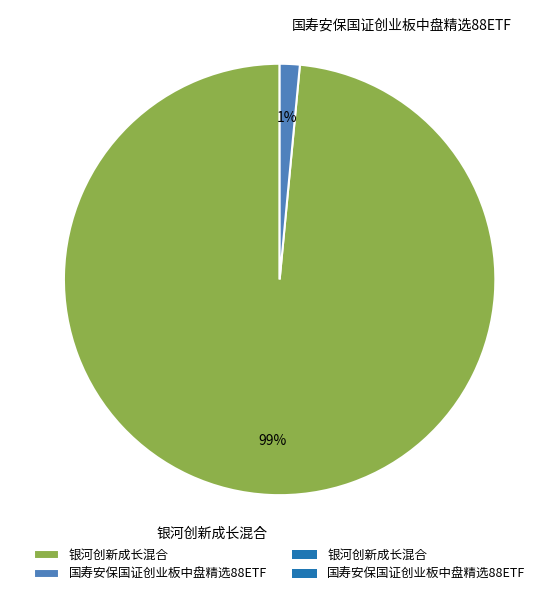

To the nearest percent, what portion does 银河创新成长混合 represent?

99%